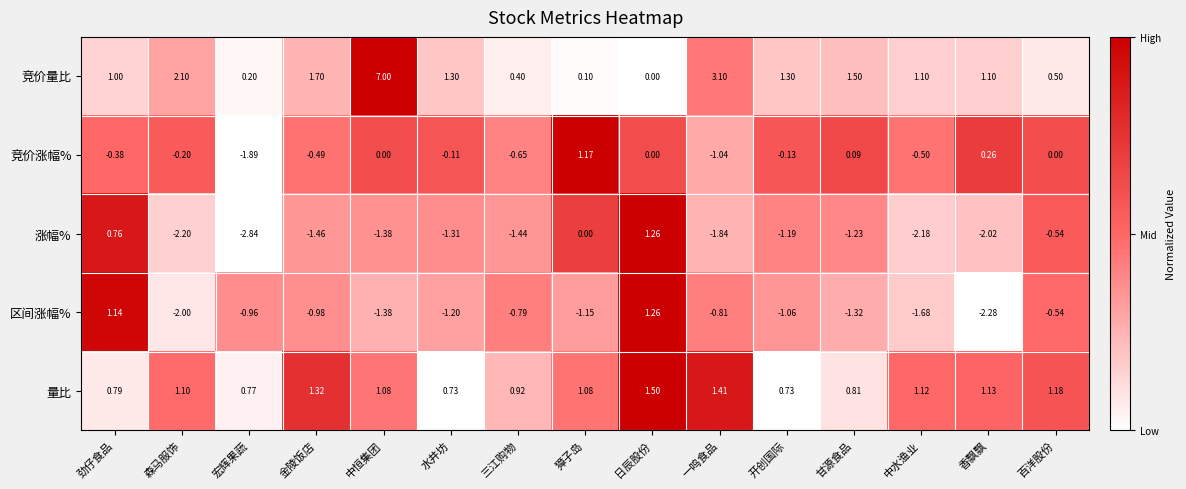

Which category has the highest value across all series?

中恒集团